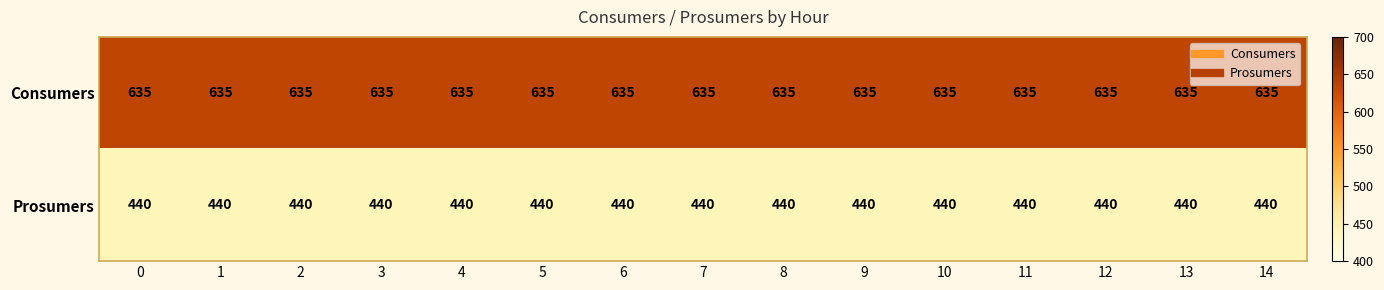

List the series in order of their overall mean, lowest first.

Prosumers, Consumers